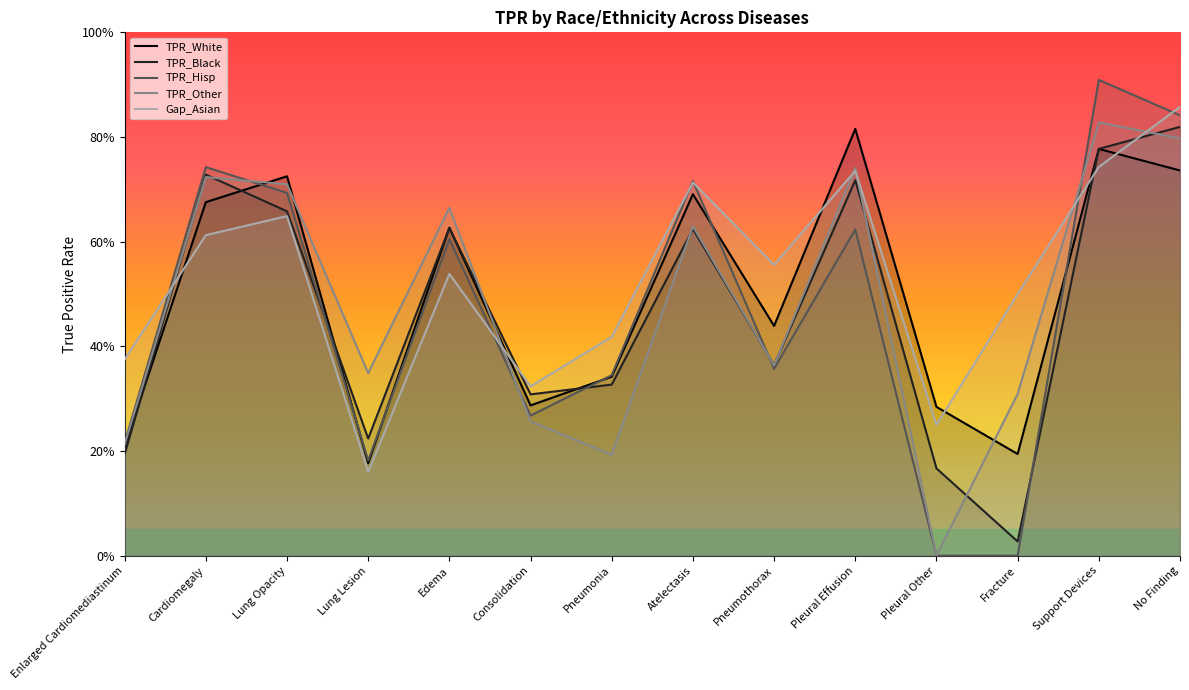

How many TPR_White values are between 0 and 1?

14